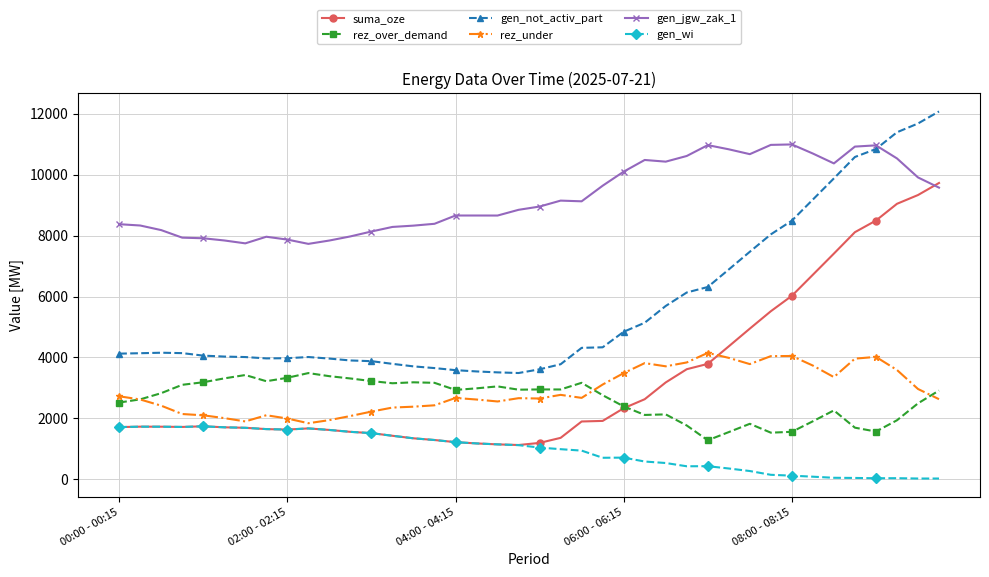

Which series has the largest total across all categories?

gen_jgw_zak_1